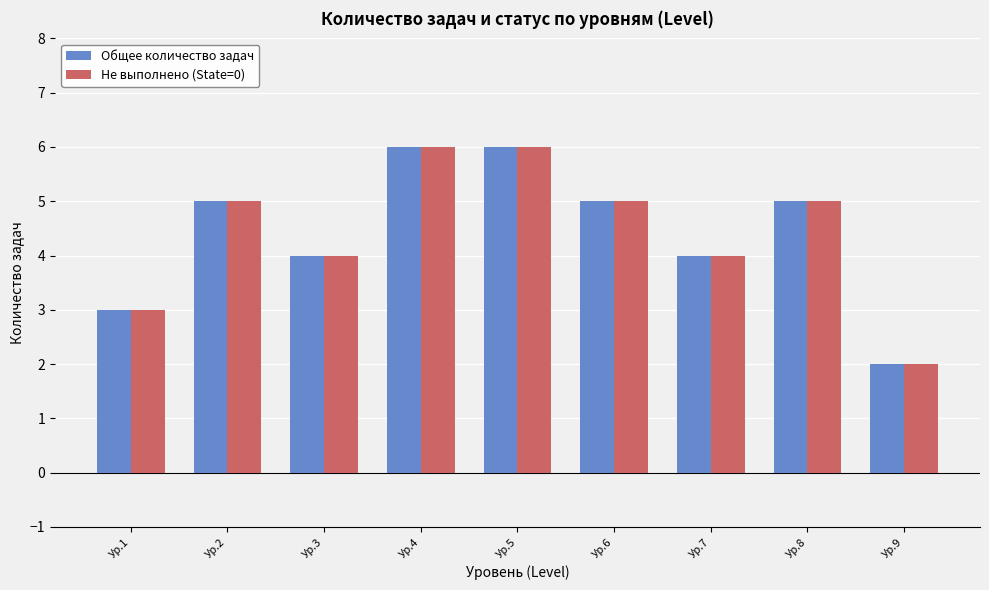

Reading left to right, list all the values displayed in this chart.

Общее количество задач: Ур.1=3	Ур.2=5	Ур.3=4	Ур.4=6	Ур.5=6	Ур.6=5	Ур.7=4	Ур.8=5	Ур.9=2
Не выполнено (State=0): Ур.1=3	Ур.2=5	Ур.3=4	Ур.4=6	Ур.5=6	Ур.6=5	Ур.7=4	Ур.8=5	Ур.9=2